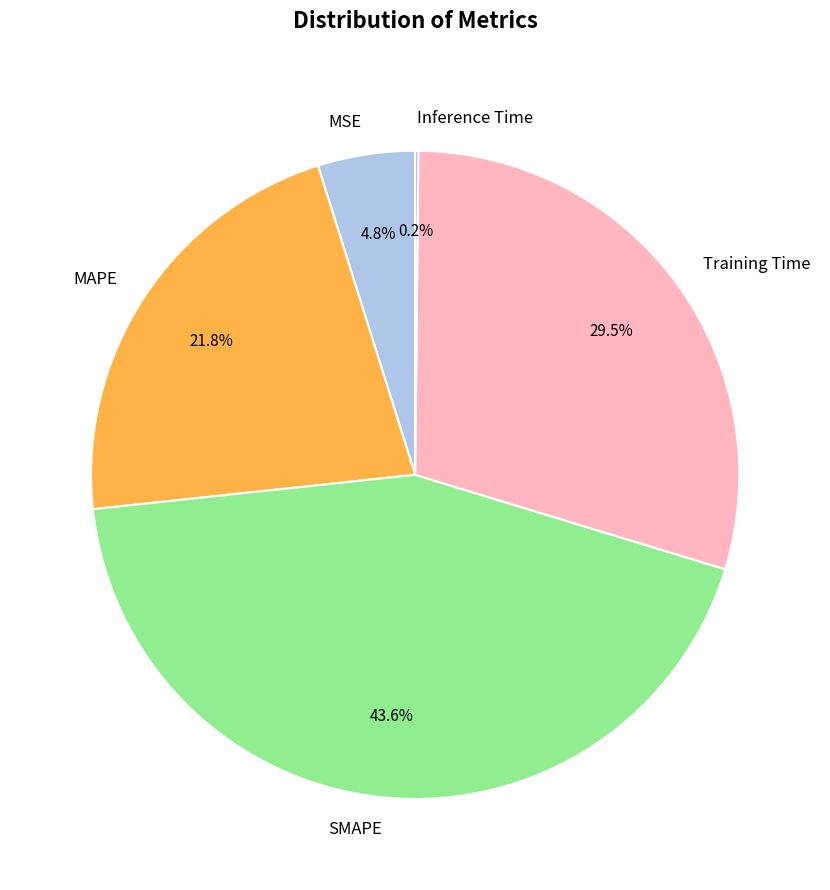

What is the largest slice in the pie chart?

SMAPE